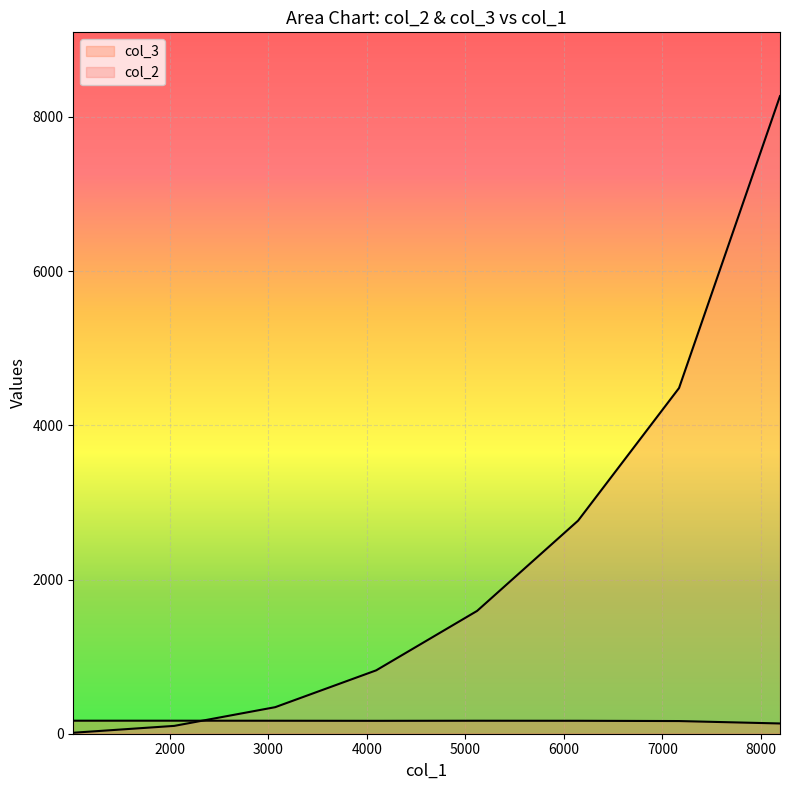

The col_3 series shows 36.6 at 3072. True or false?

False